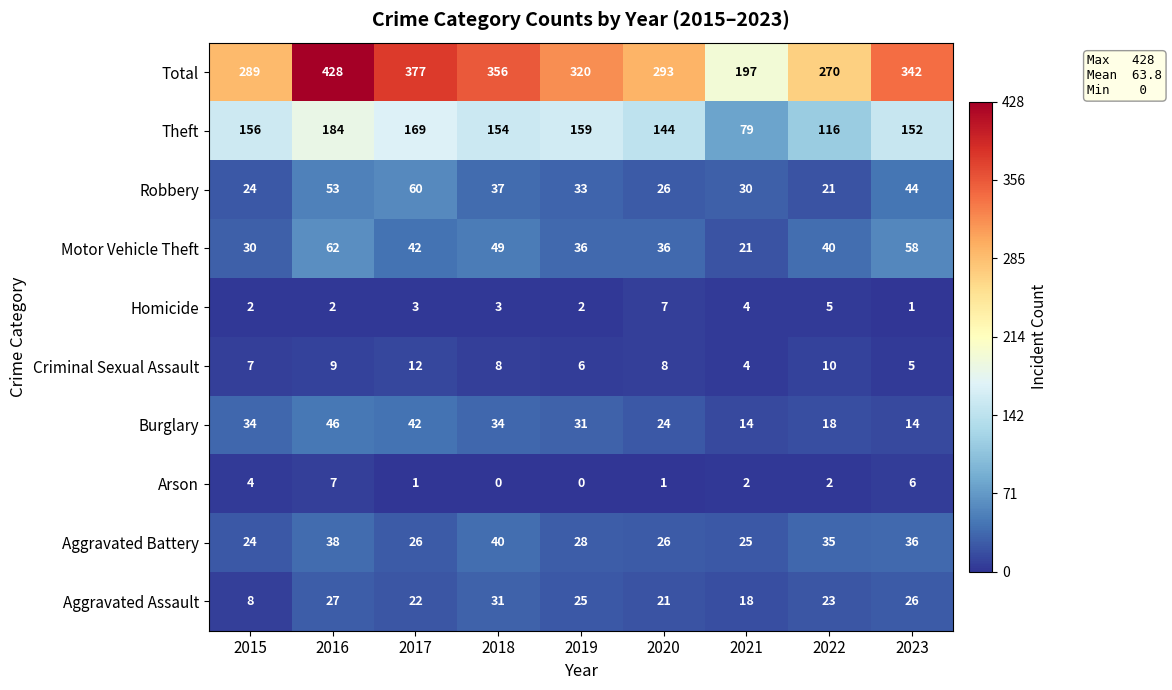

What is the difference between the Aggravated Battery values at 2023 and 2020?

10